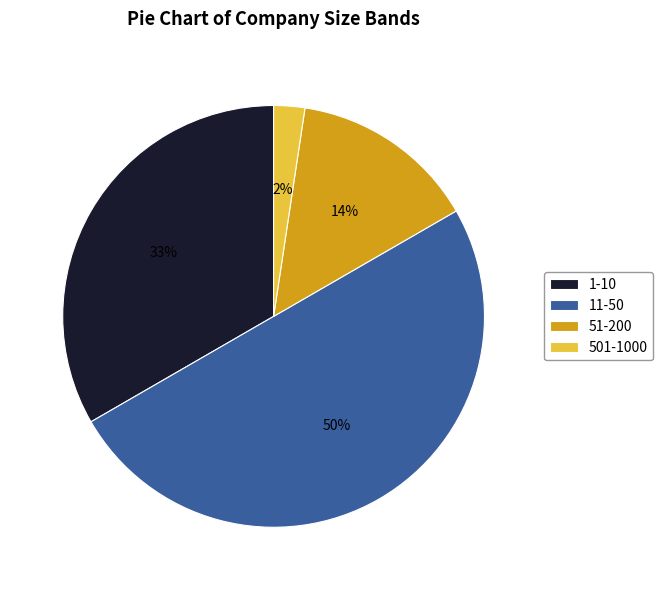

Count the number of slices in the pie.

4